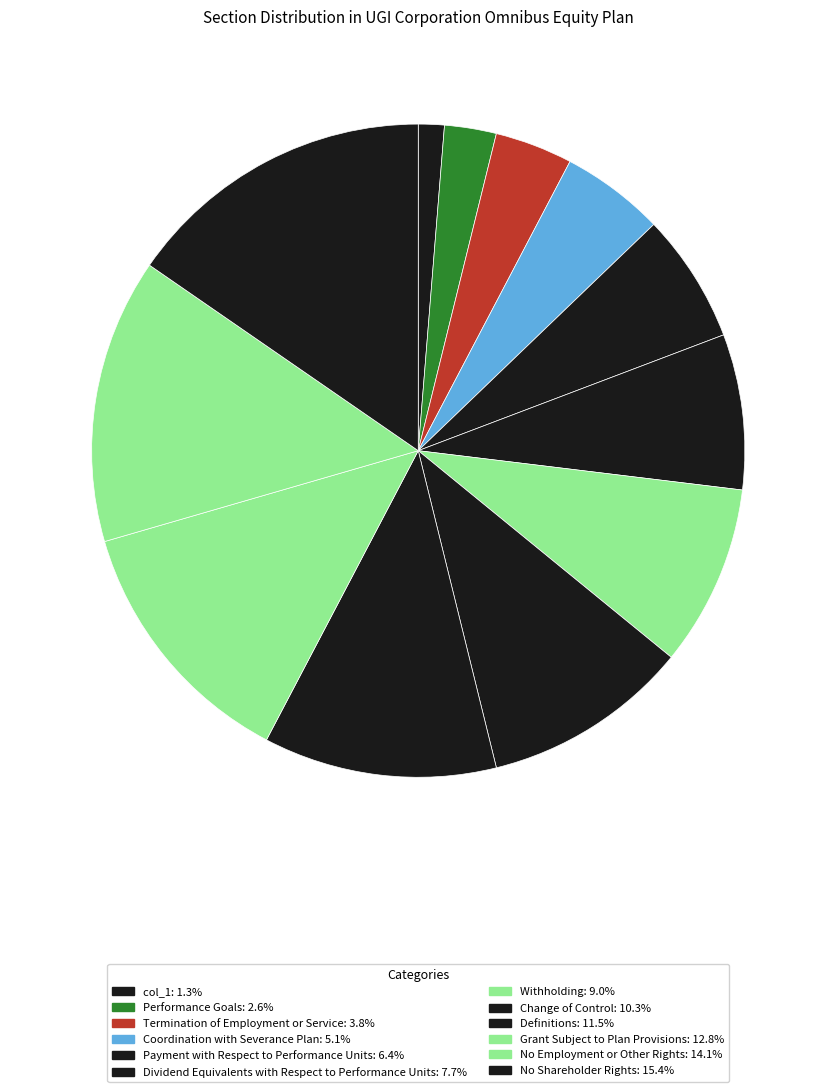

Is there any slice that represents more than half of the pie?

No